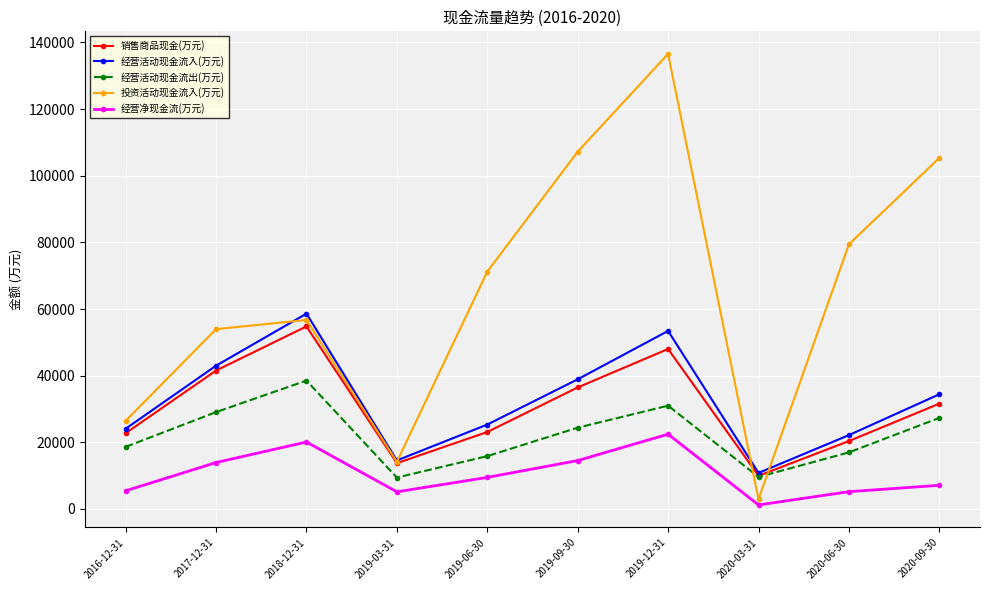

At 2019-12-31, list the series in order from largest to smallest.

投资活动现金流入(万元), 经营活动现金流入(万元), 销售商品现金(万元), 经营活动现金流出(万元), 经营净现金流(万元)